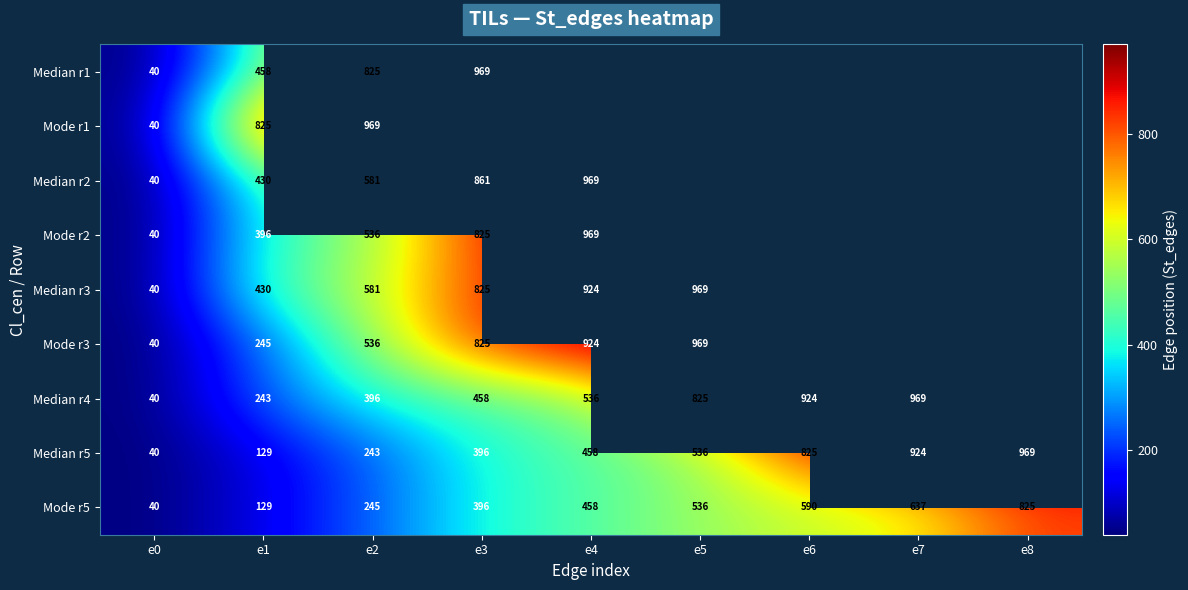

The Mode r1 series shows 434 at e2. True or false?

False